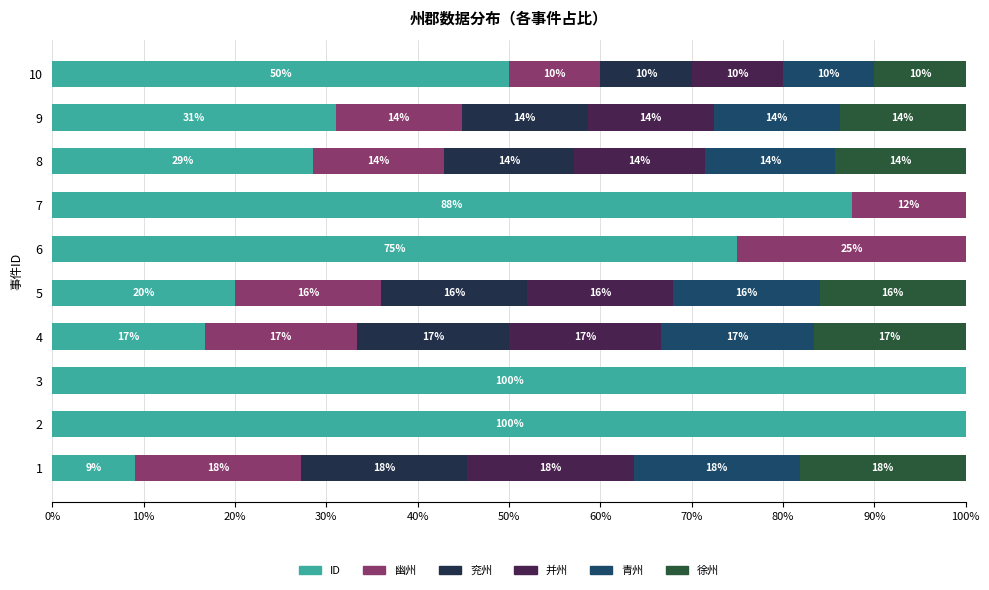

What are all the series names shown in the legend?

ID, 幽州, 兖州, 并州, 青州, 徐州